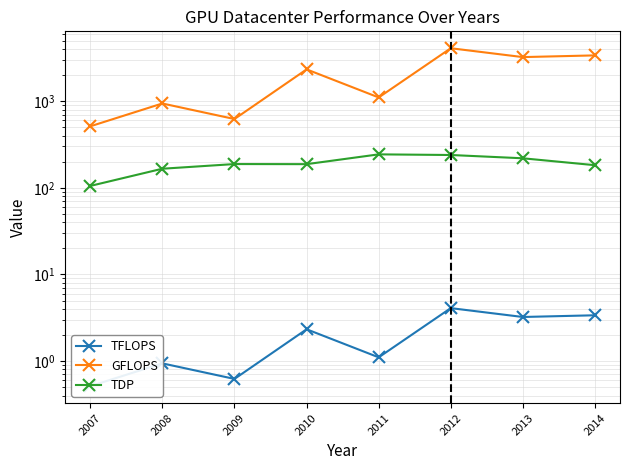

What is the difference between the highest and lowest values at 2011?

1102.9